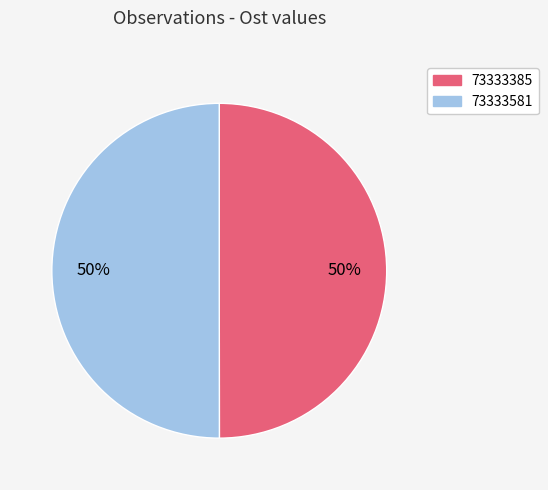

How many slices are in this pie chart?

2